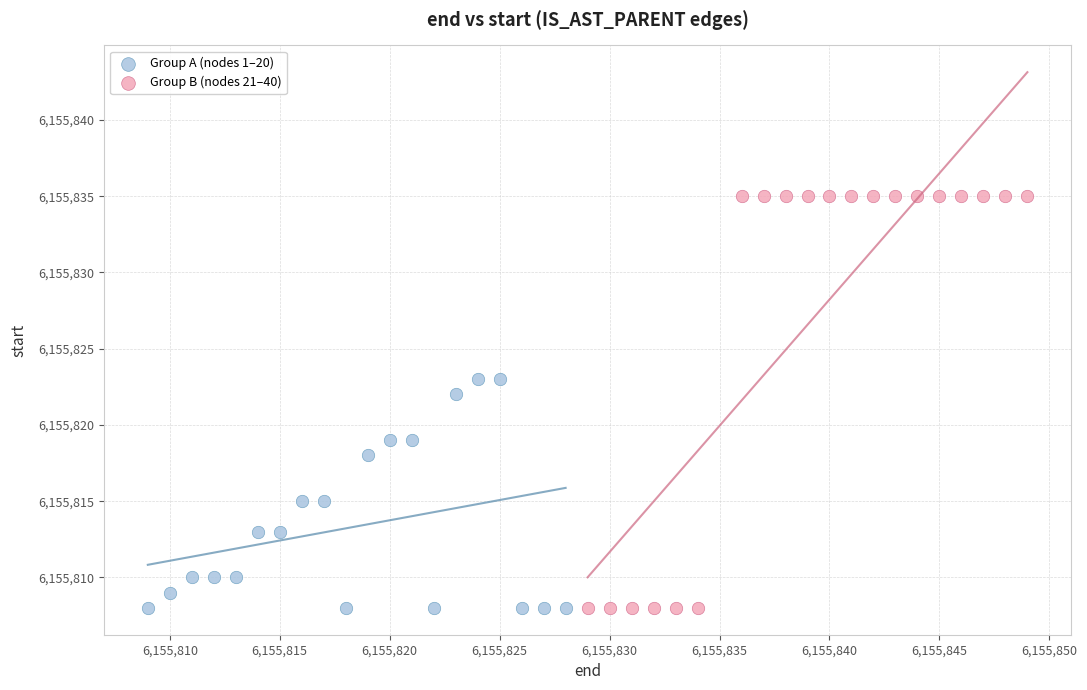

Which series has the widest spread of Y values?

Group B (nodes 21–40)